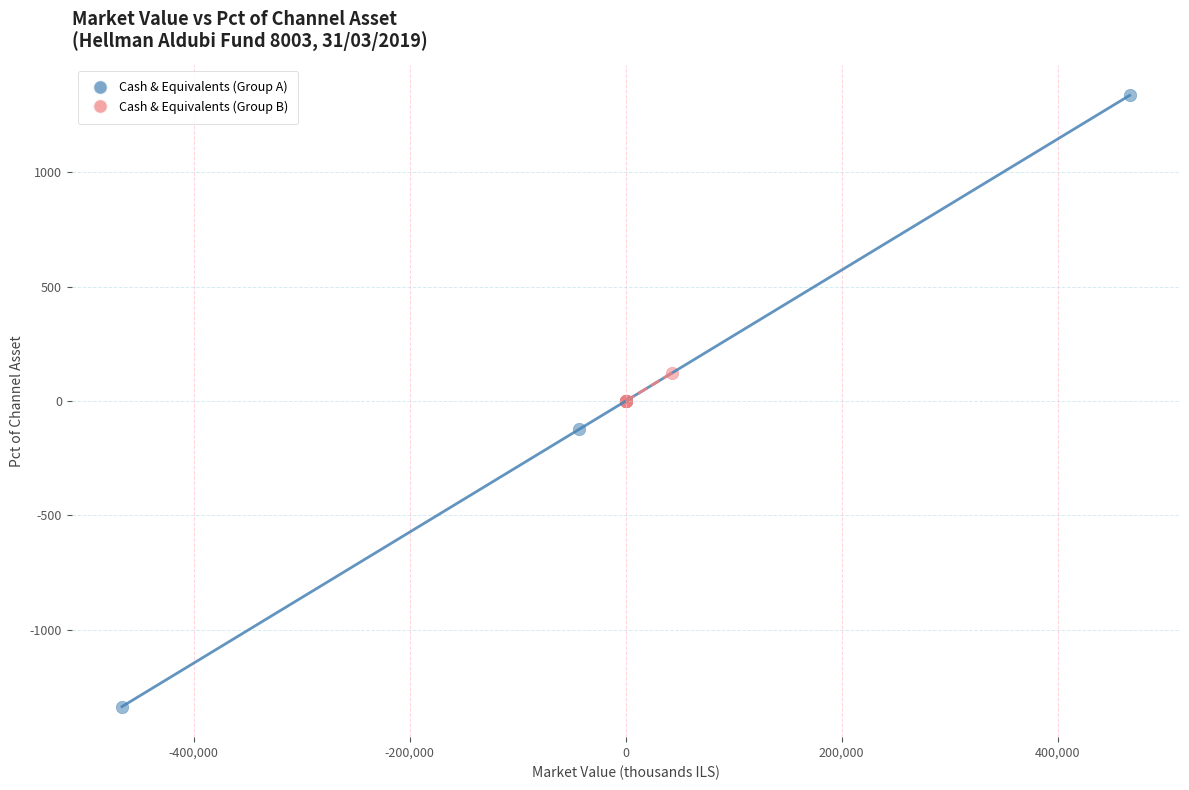

Which series has the largest Y range (max minus min)?

Cash & Equivalents (Group A)